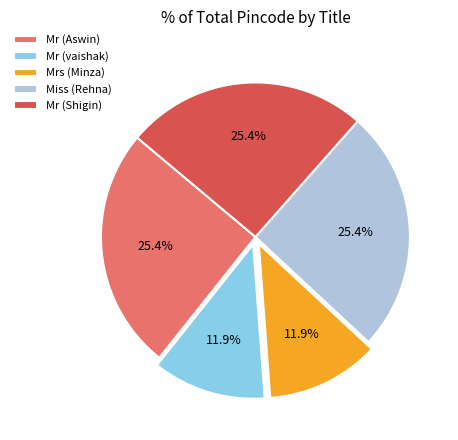

To the nearest percent, what portion does Mr (Shigin) represent?

25%